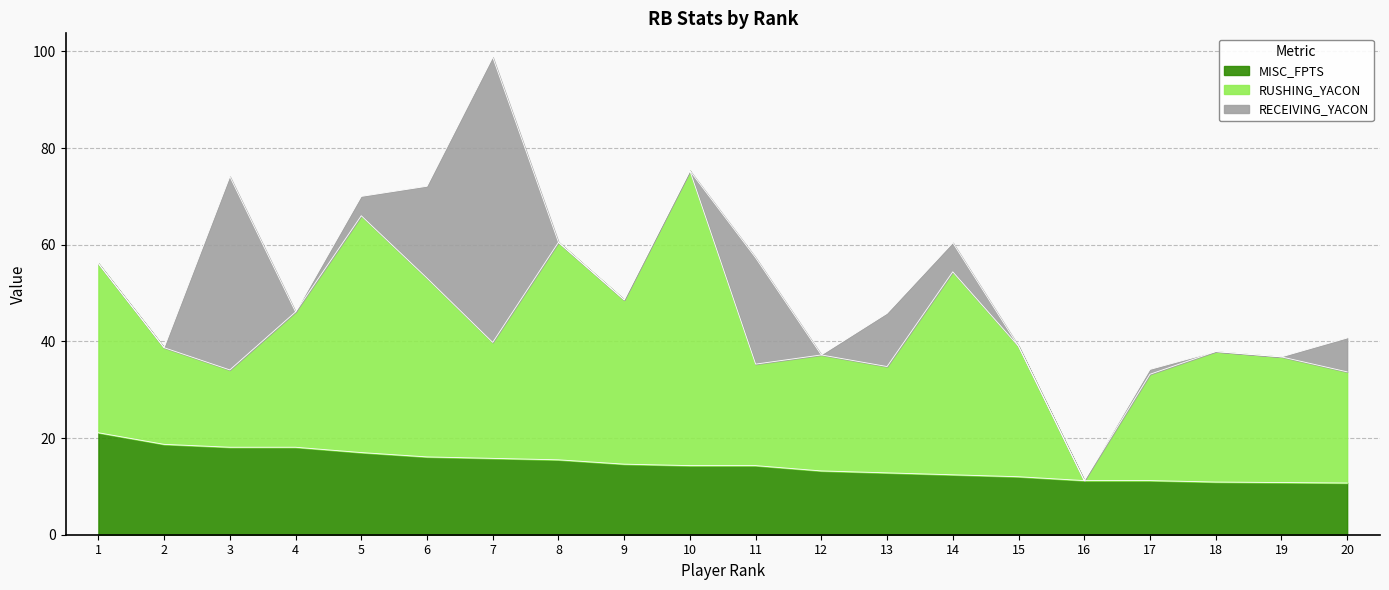

Which series ends up on top after the final intersection of RUSHING_YACON and MISC_FPTS?

RUSHING_YACON